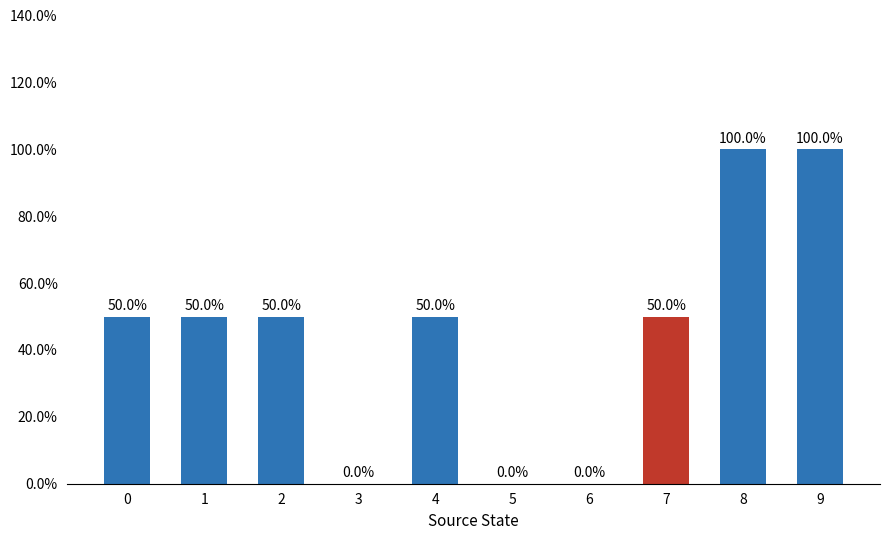

What is the value of the 1st bar from the left?

0.5